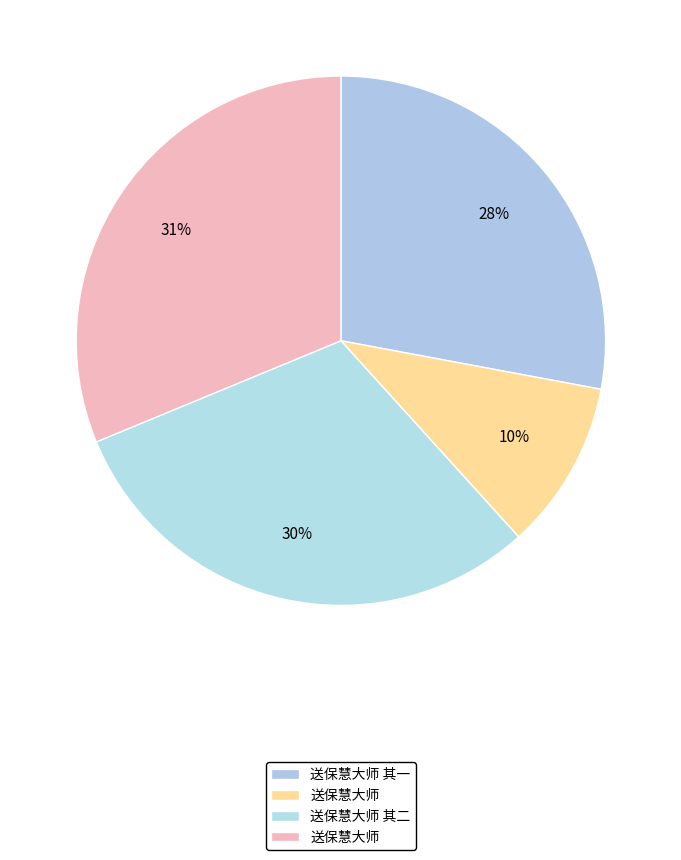

How many segments does this pie chart have?

4